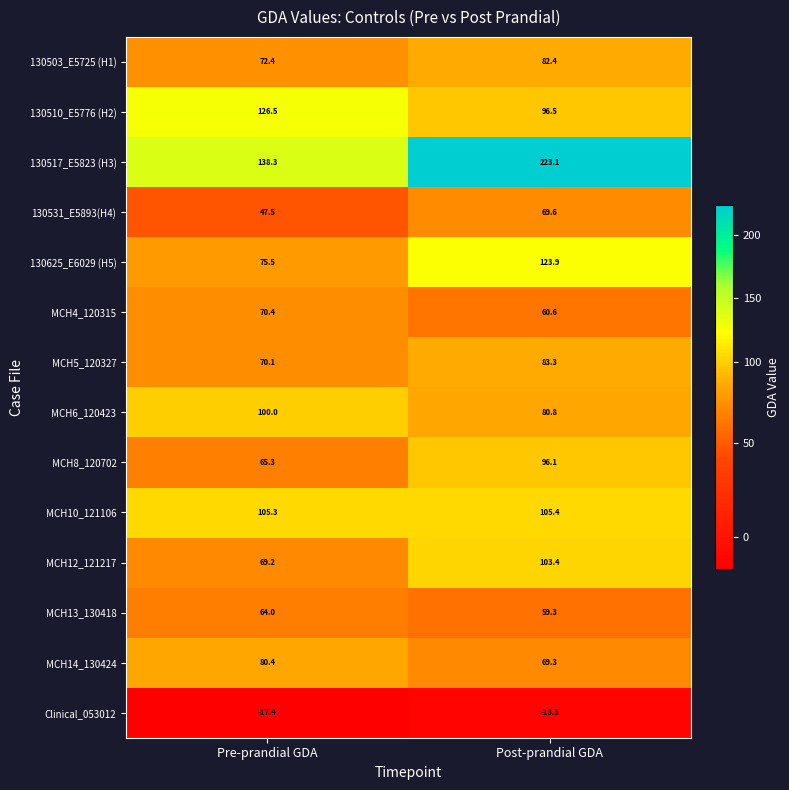

What is the difference between the maximum and minimum values in the MCH14_130424 series?

11.1